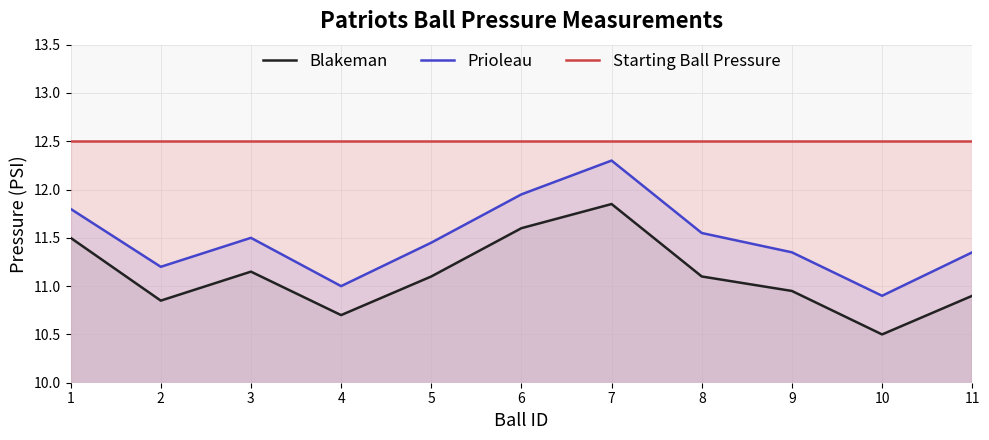

What is the average value of the Blakeman series?

11.1